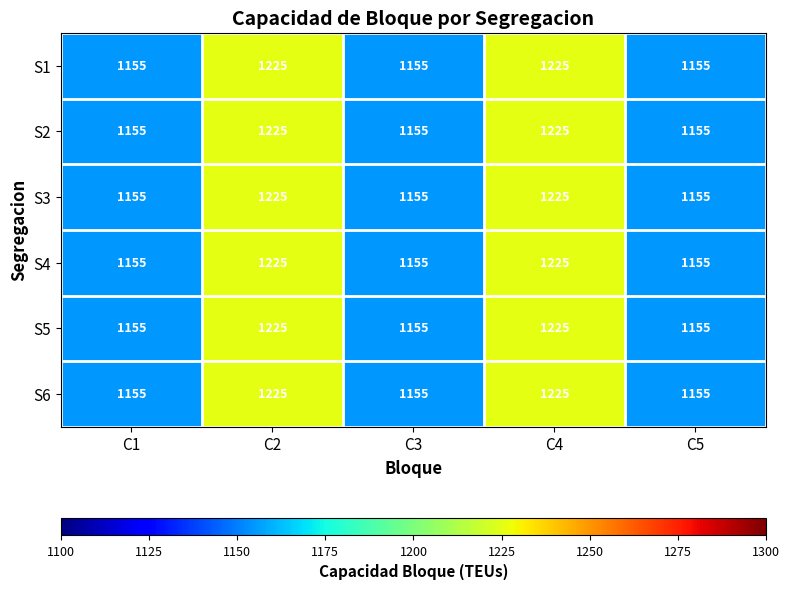

What is the smallest value displayed?

1155